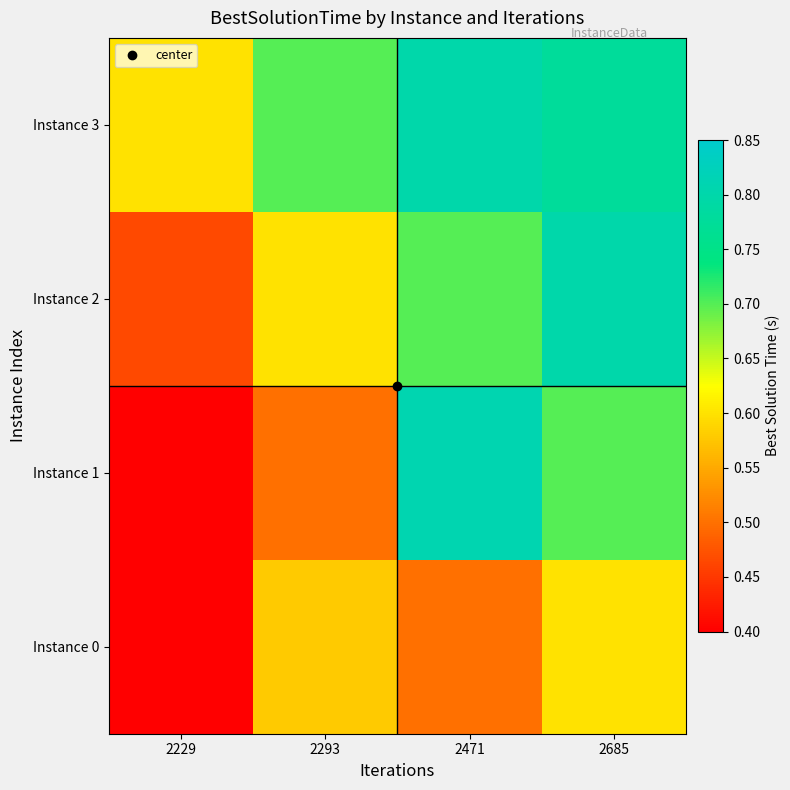

At 2471, list the series in order from largest to smallest.

Instance 1, Instance 3, Instance 2, Instance 0